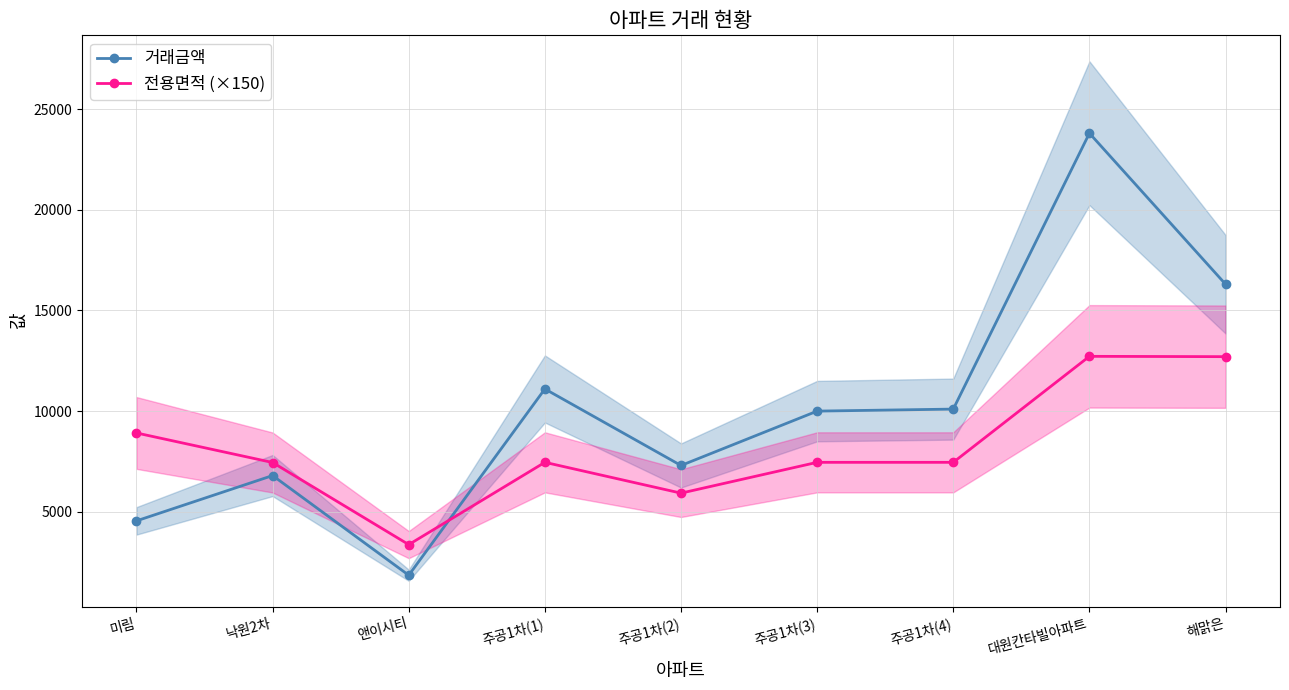

What is the sum of the 전용면적 (×150) values at 주공1차(3) and 미림?

16371.0